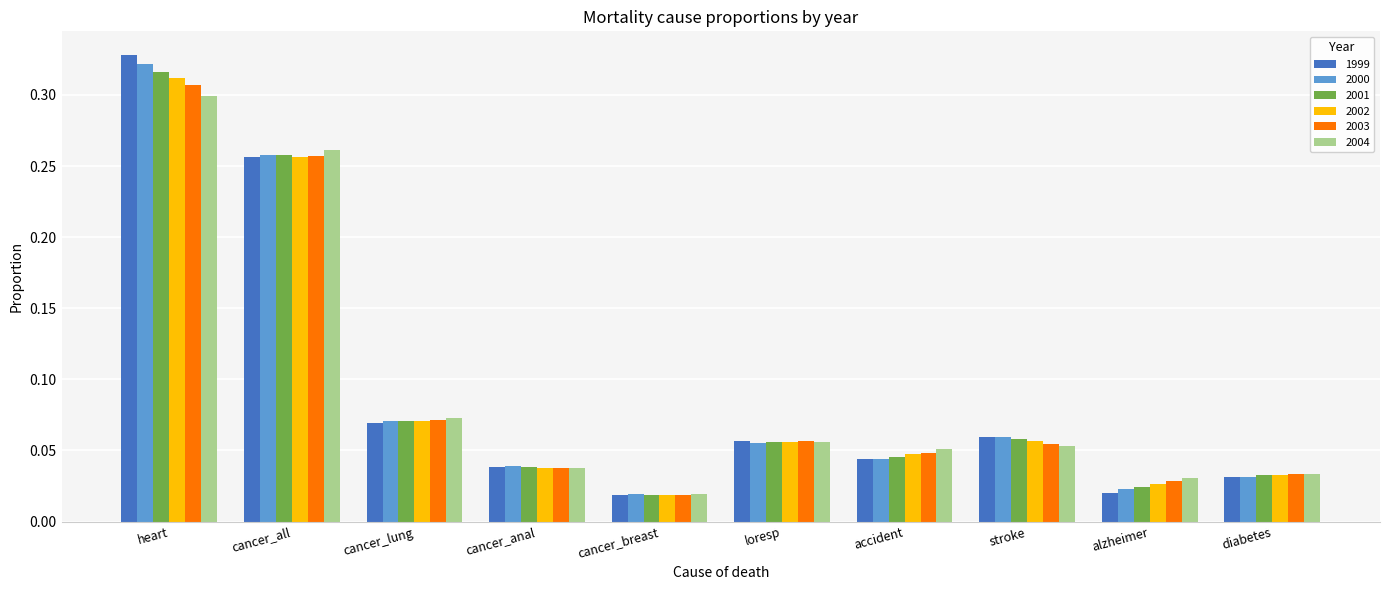

Which category has the lowest value in the 2001 series?

cancer_breast